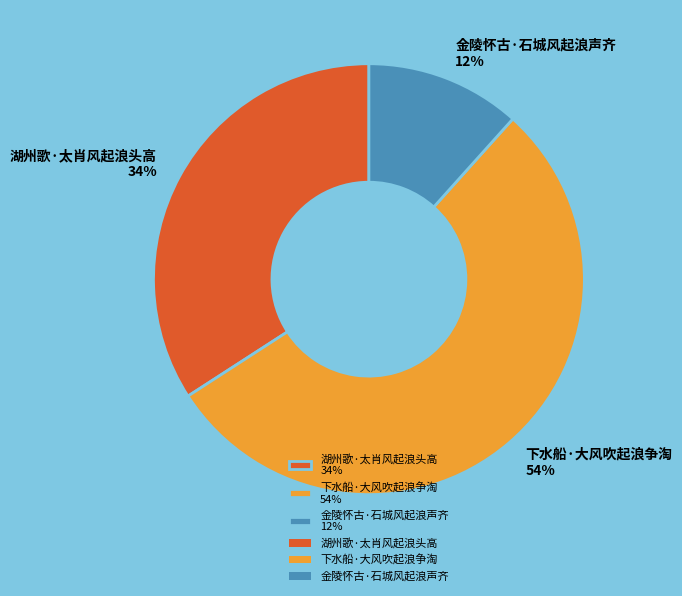

Which category has the biggest portion of the pie?

下水船·大风吹起浪争淘